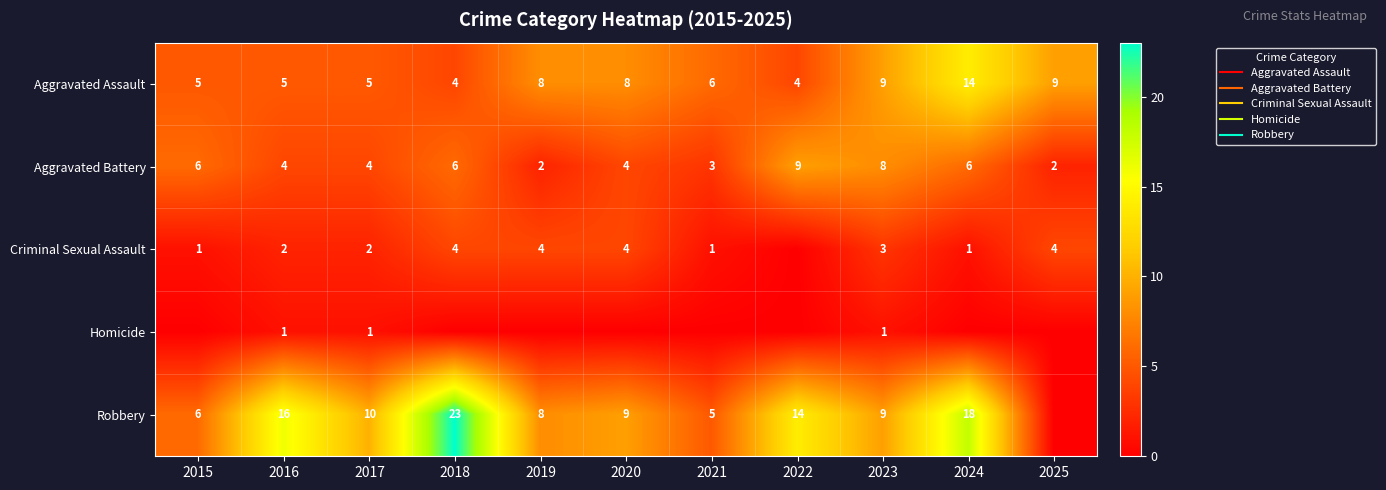

What is the sum of all Robbery values?

118